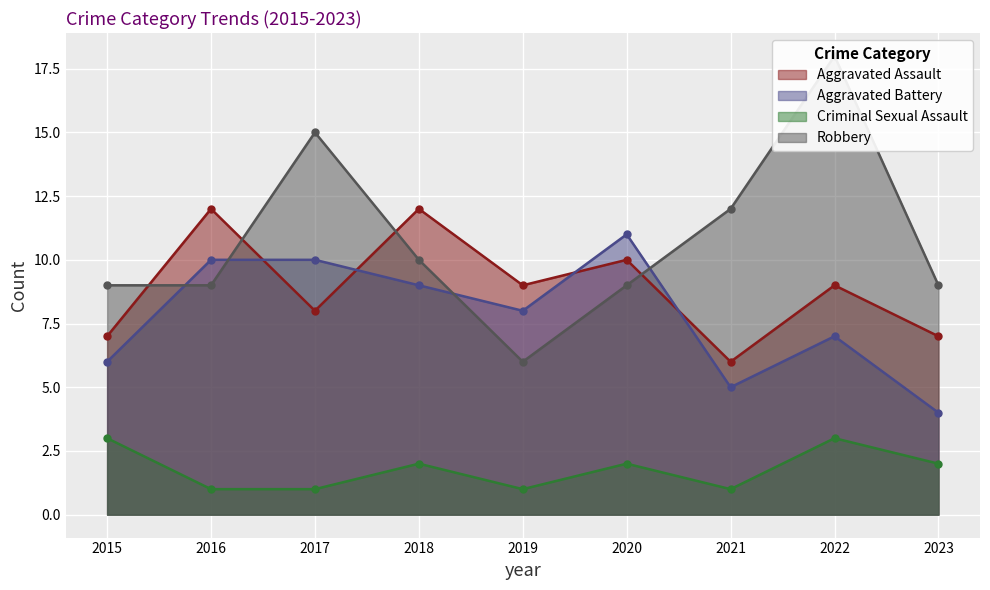

Reading right to left, list all the values displayed in this chart.

Aggravated Assault: 7	9	6	10	9	12	8	12	7
Aggravated Battery: 4	7	5	11	8	9	10	10	6
Criminal Sexual Assault: 2	3	1	2	1	2	1	1	3
Robbery: 9	18	12	9	6	10	15	9	9